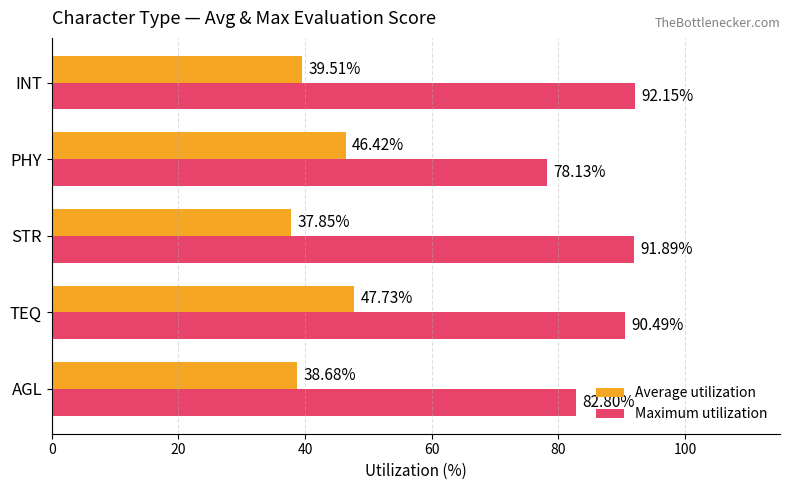

Which series has the widest spread of values?

Maximum utilization